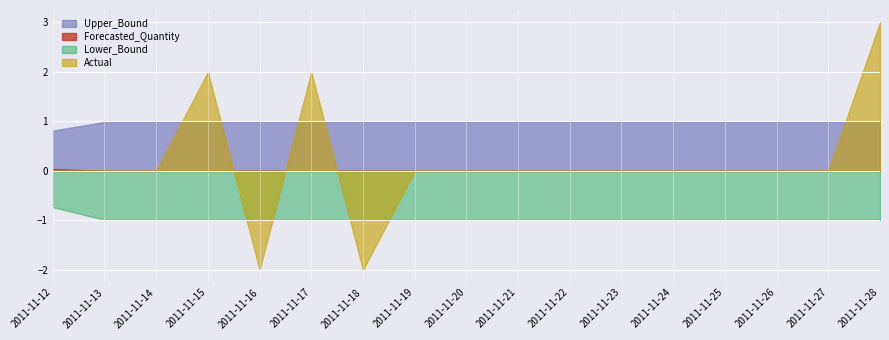

True or false: Lower_Bound and Forecasted_Quantity intersect in this chart.

False